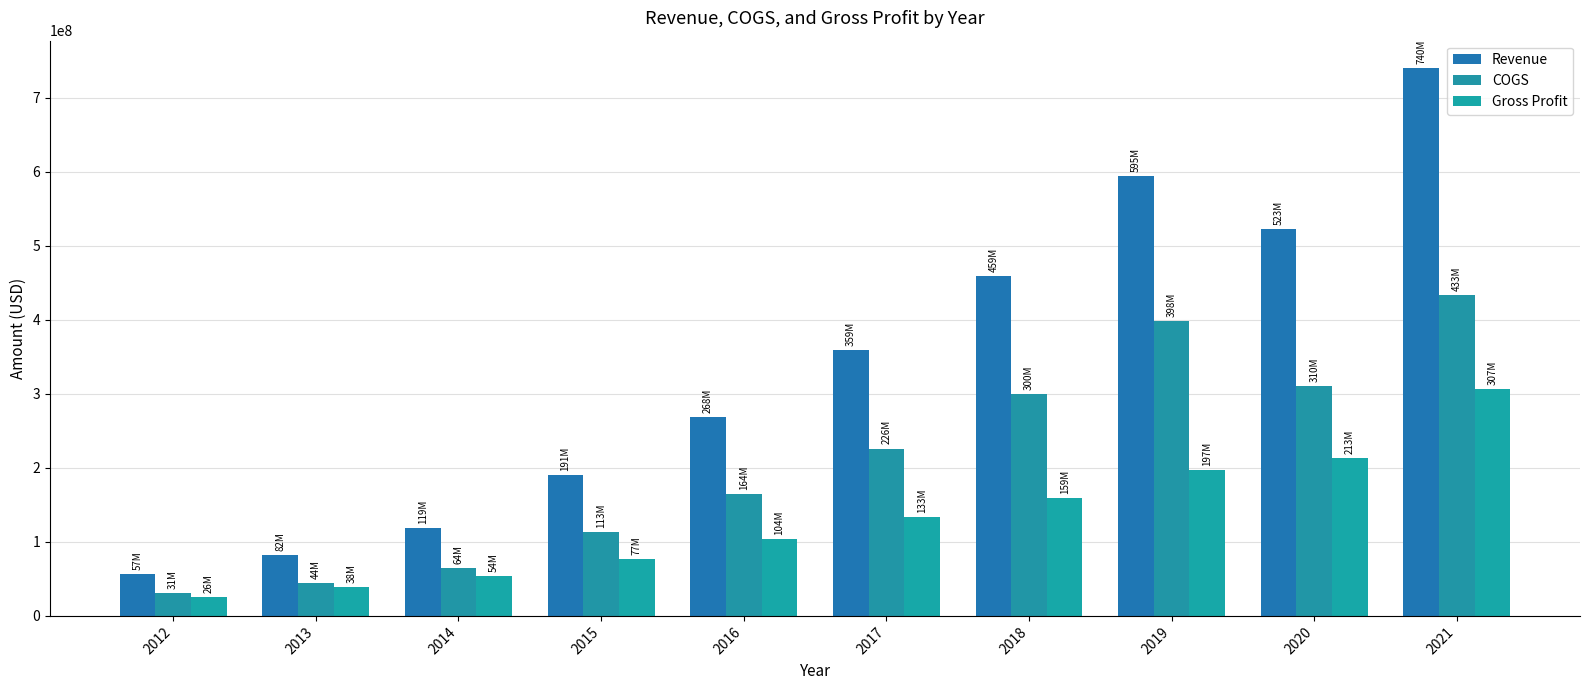

What is the lowest value of the Gross Profit series?

25828000